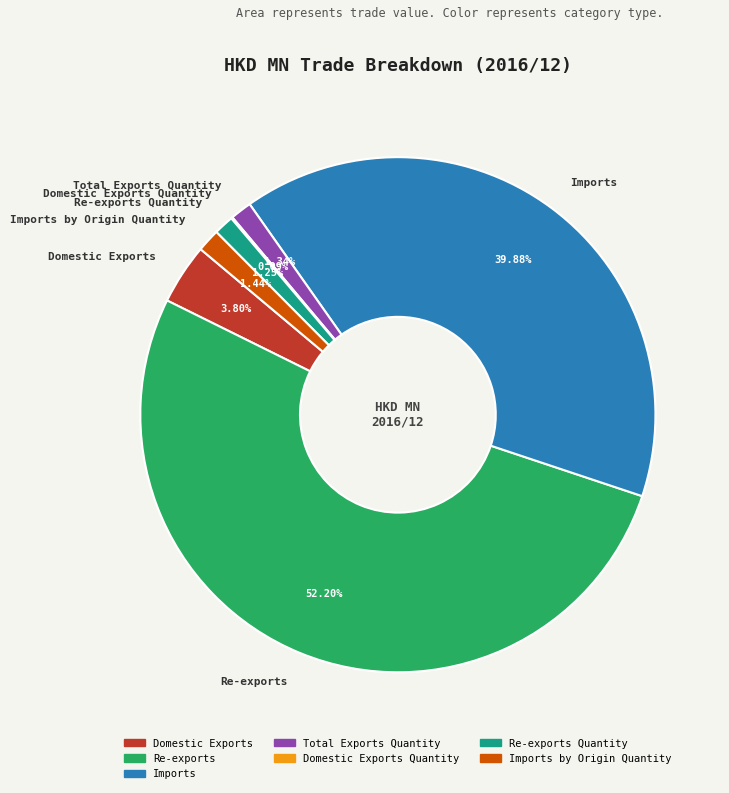

Does Total Exports Quantity account for over 50% of the chart?

No